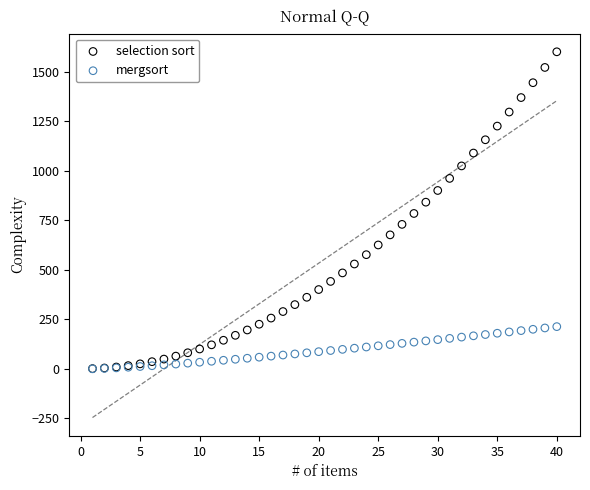

Which series reaches the maximum Y coordinate?

selection sort